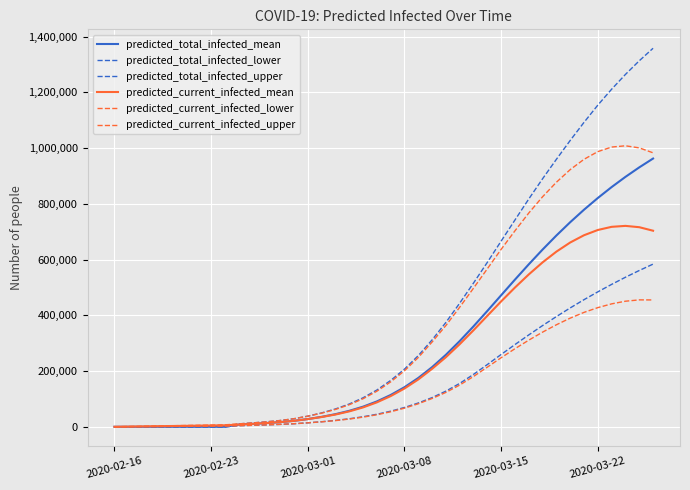

Does the chart display data point markers on the line(s)?

No